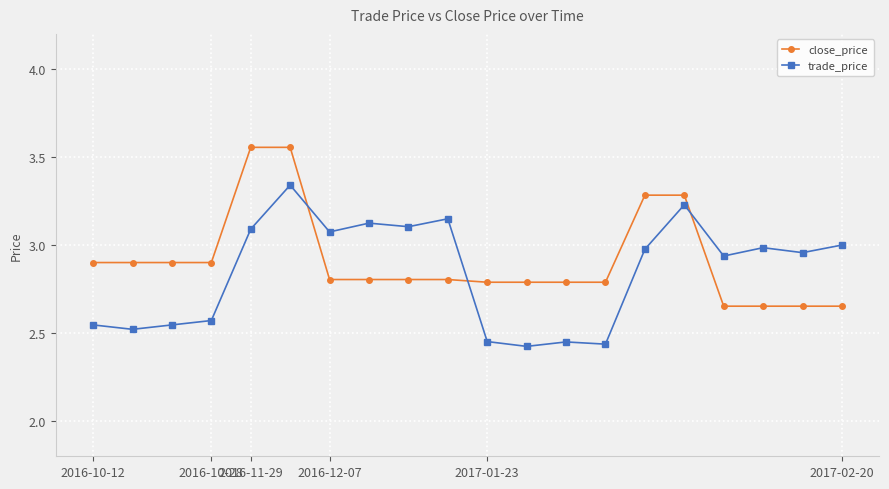

True or false: trade_price and close_price intersect in this chart.

True